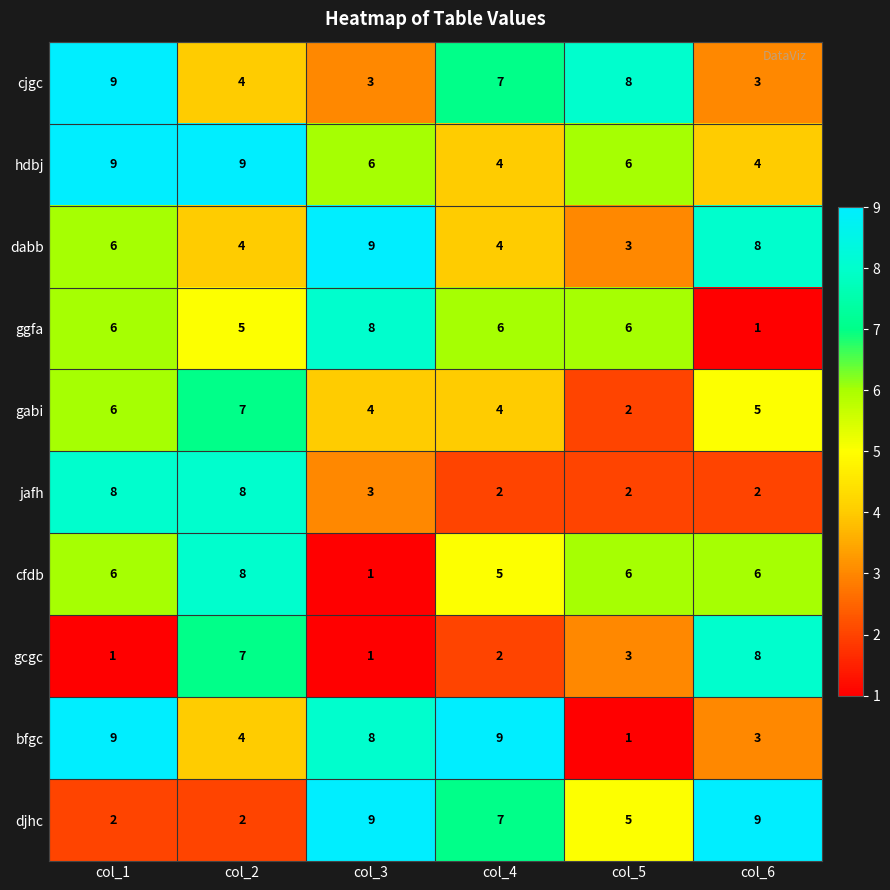

What is the difference between the maximum and minimum values in the dabb series?

6